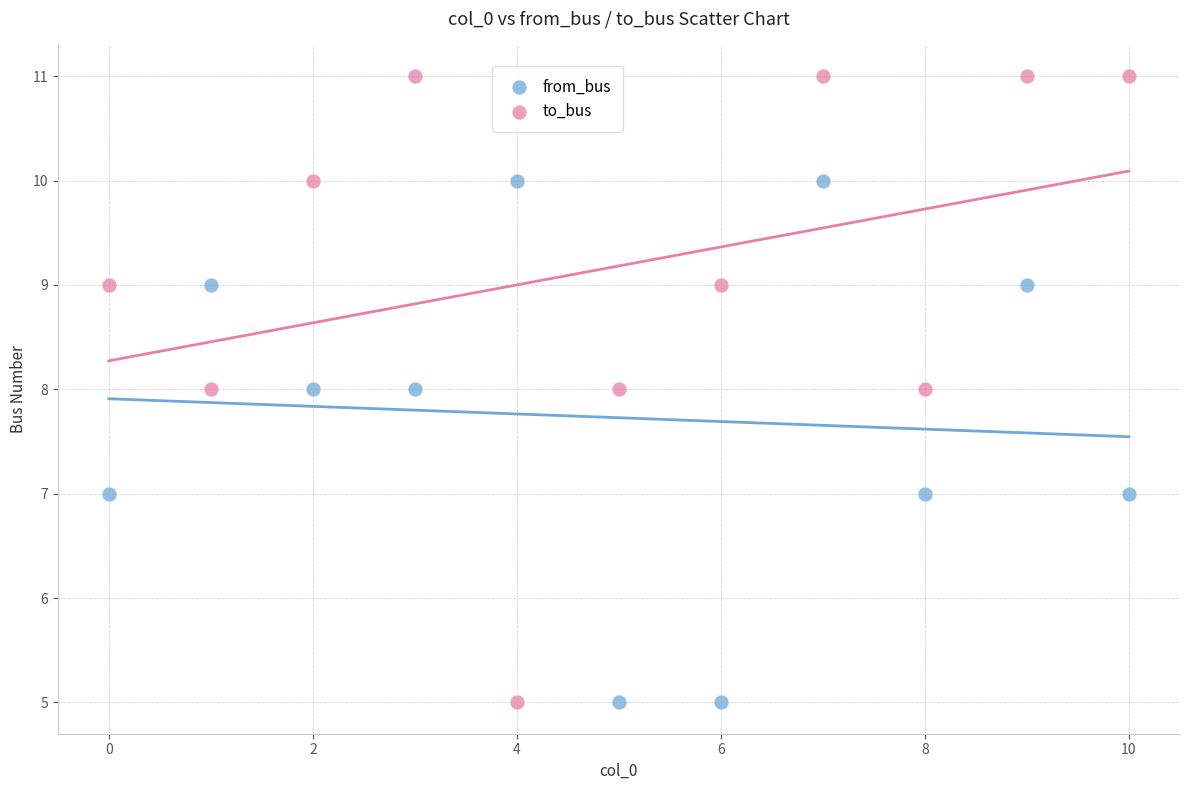

Which series has the widest spread of Y values?

to_bus